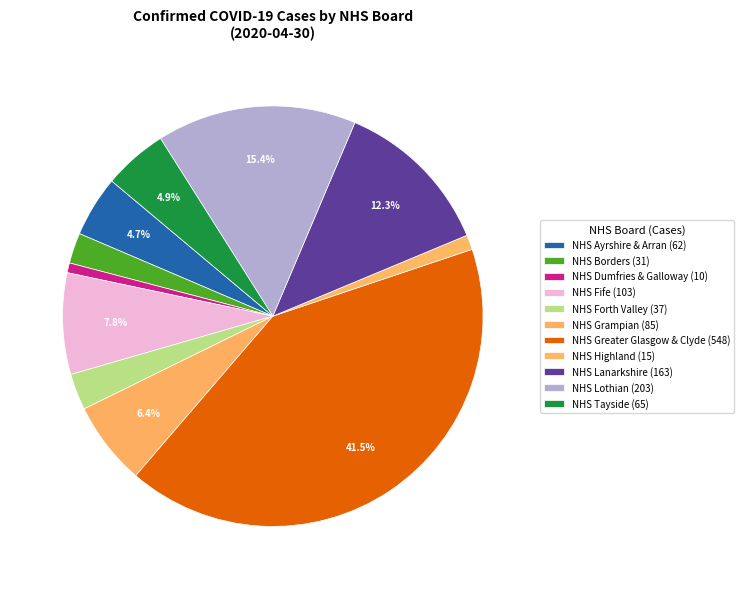

Count the number of slices in the pie.

11